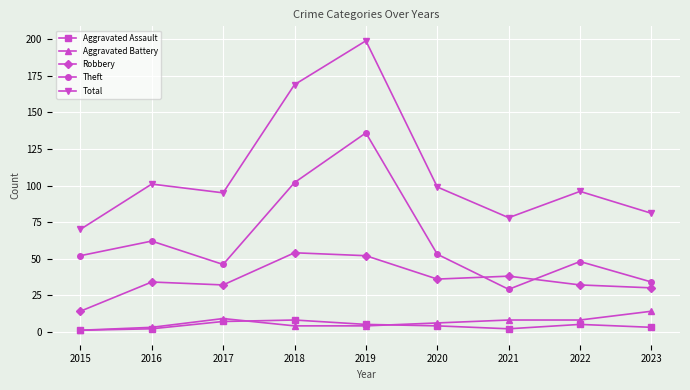

Reading left to right, list all the values displayed in this chart.

Aggravated Assault: 2015=1	2016=2	2017=7	2018=8	2019=5	2020=4	2021=2	2022=5	2023=3
Aggravated Battery: 2015=1	2016=3	2017=9	2018=4	2019=4	2020=6	2021=8	2022=8	2023=14
Robbery: 2015=14	2016=34	2017=32	2018=54	2019=52	2020=36	2021=38	2022=32	2023=30
Theft: 2015=52	2016=62	2017=46	2018=102	2019=136	2020=53	2021=29	2022=48	2023=34
Total: 2015=70	2016=101	2017=95	2018=169	2019=199	2020=99	2021=78	2022=96	2023=81